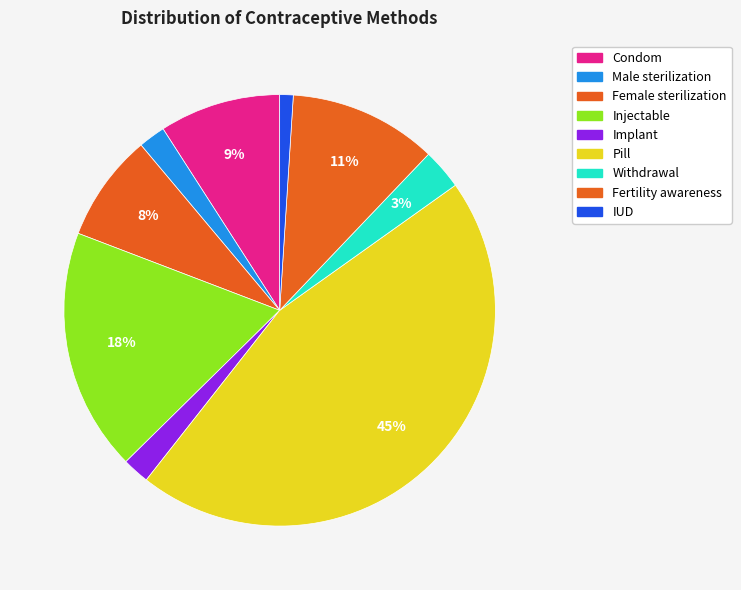

Is it true that Fertility awareness is 18% of the pie?

False